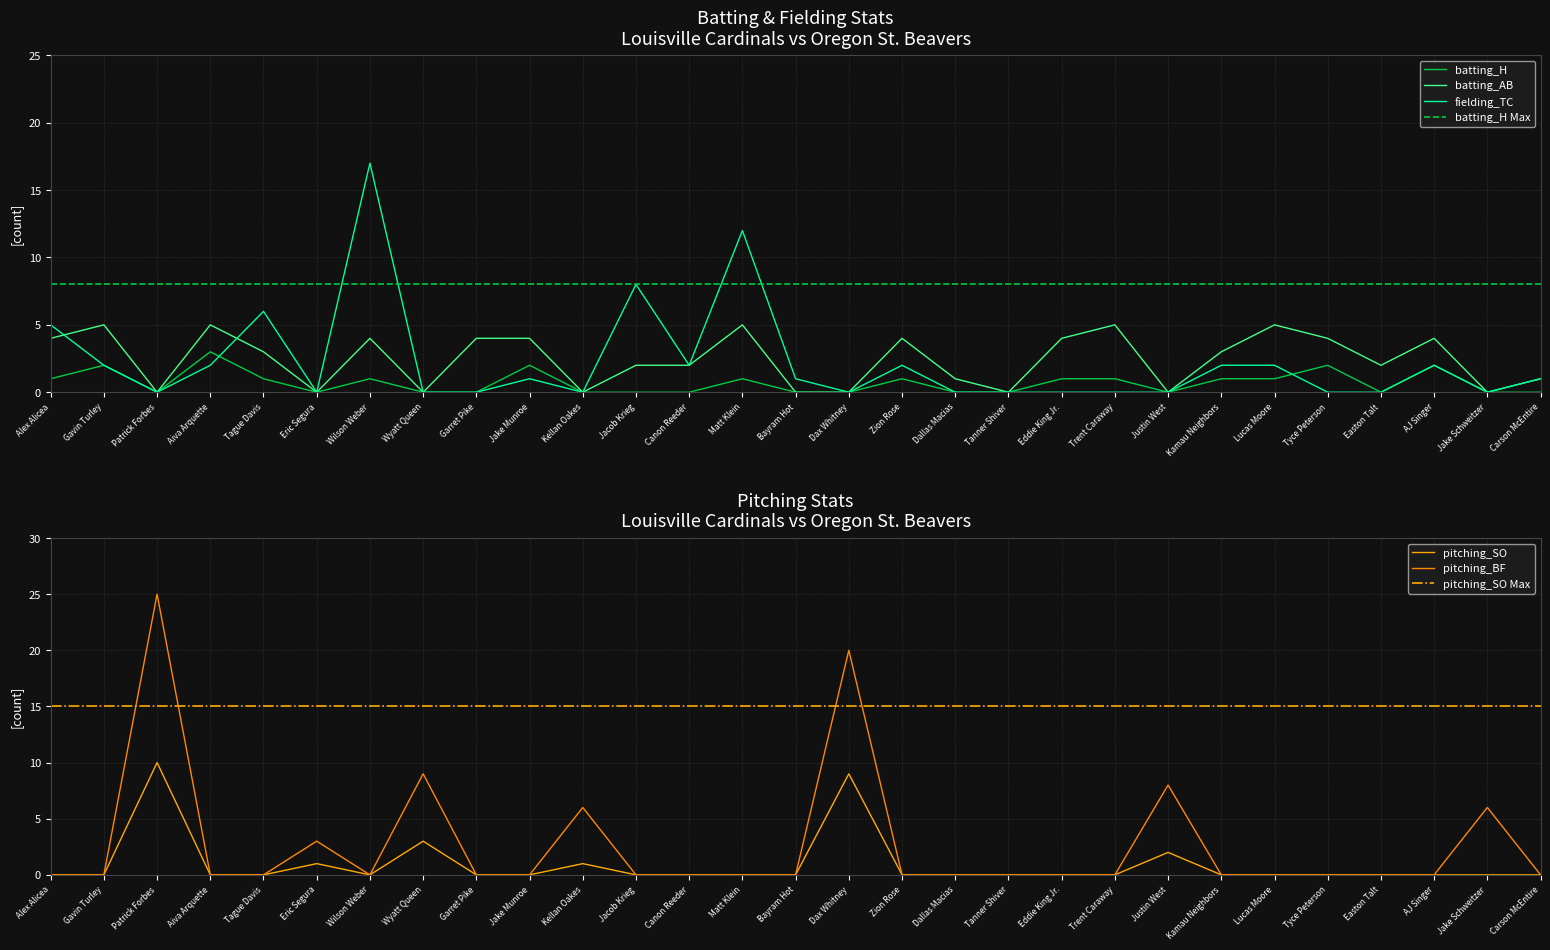

Which label corresponds to the largest value in the chart?

Patrick Forbes